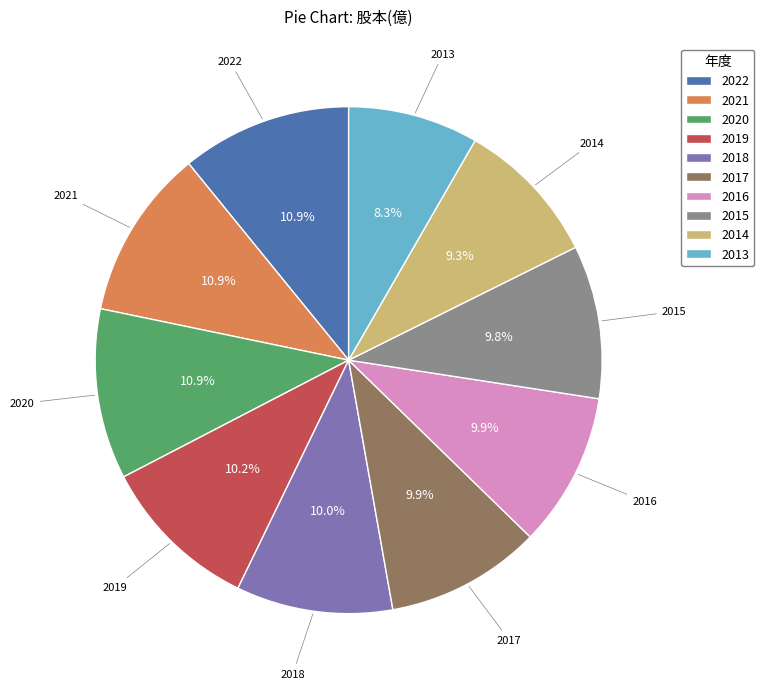

Is it true that 2013 is 8% of the pie?

True